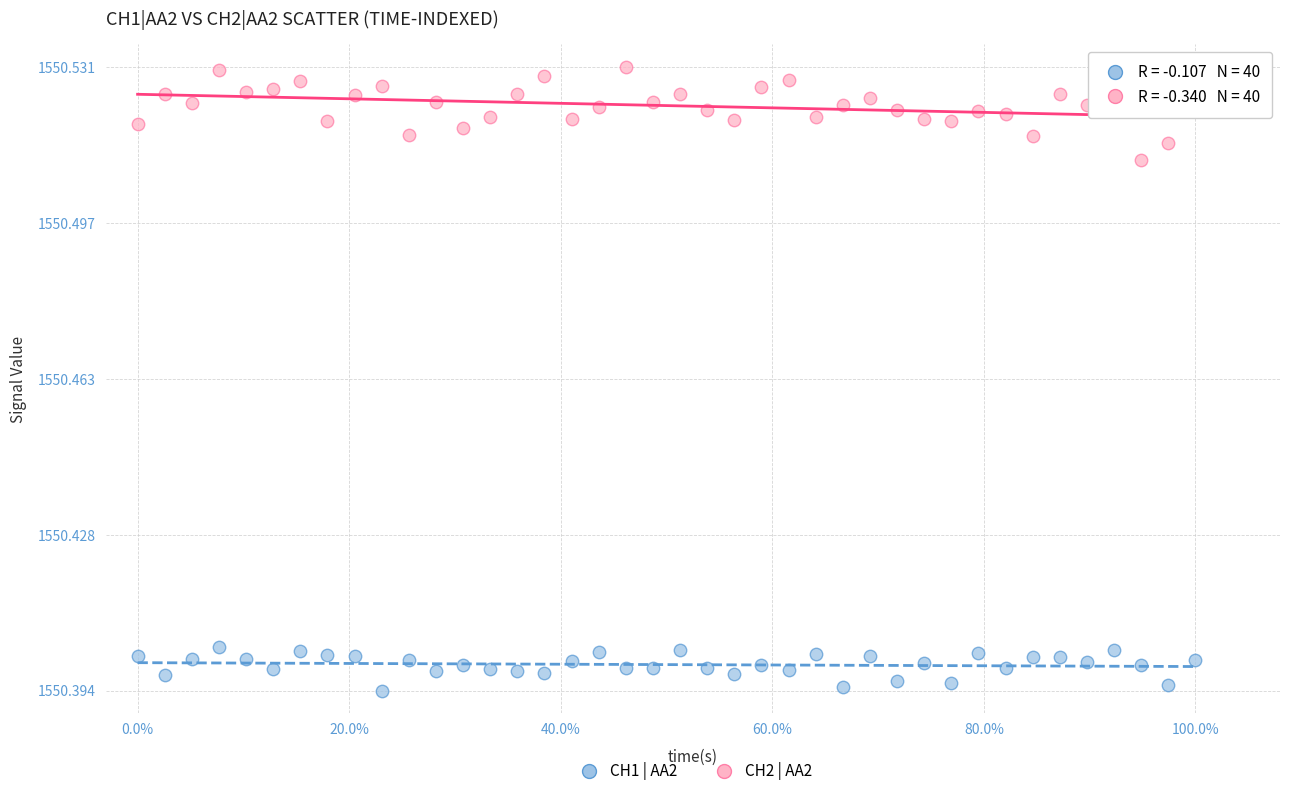

Across all data points, what is the range of X values (max minus min)?

1.0